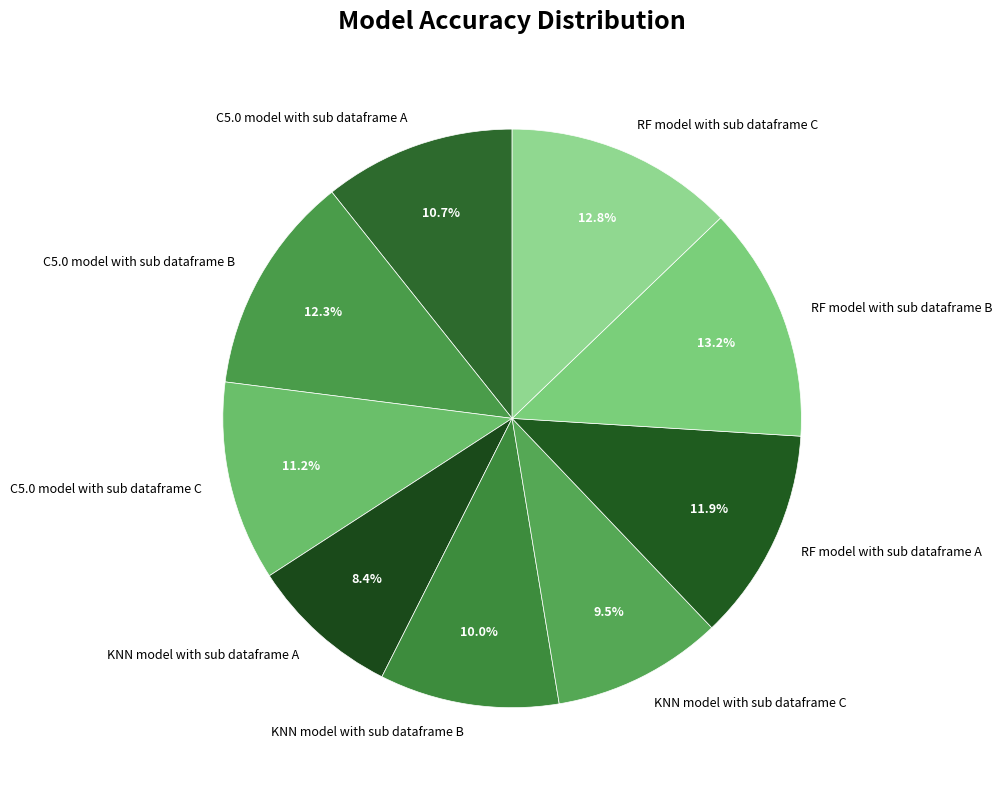

How many segments does this pie chart have?

9